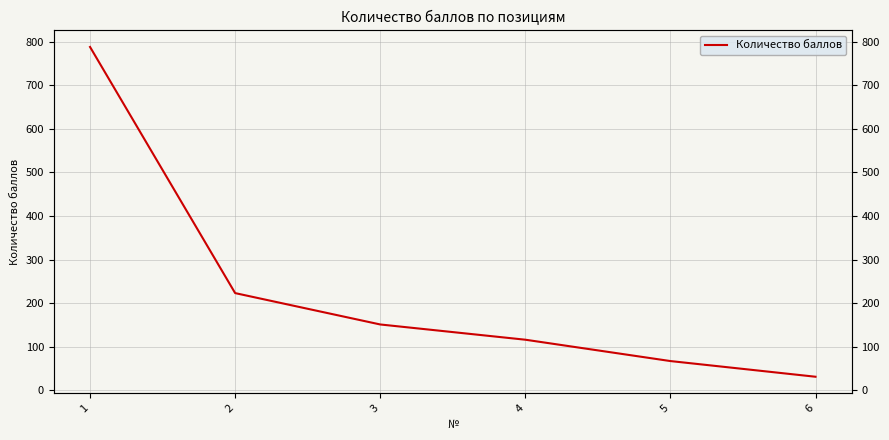

How many data points are above 151?

2